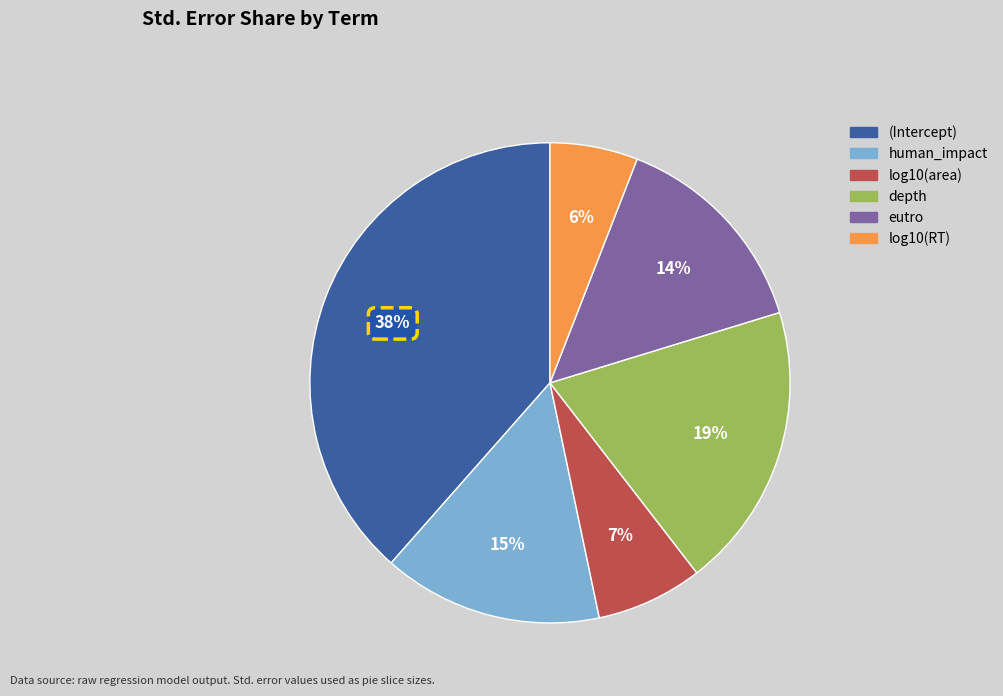

What percentage is the log10(RT) slice, to the nearest percent?

6%